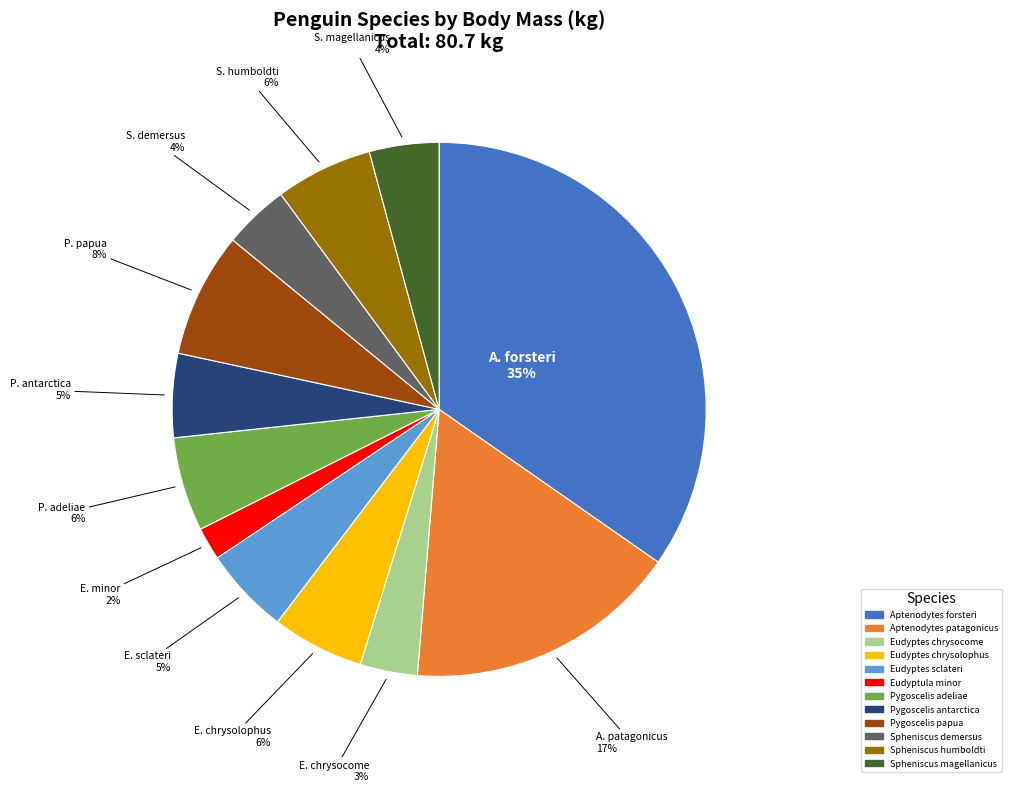

Is there a majority slice in this chart?

No